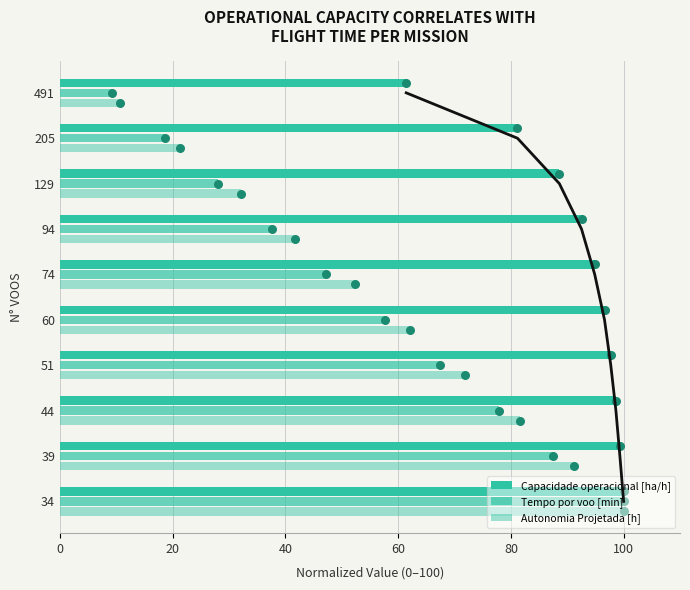

Which series has the largest total across all categories?

Capacidade operacional [ha/h]